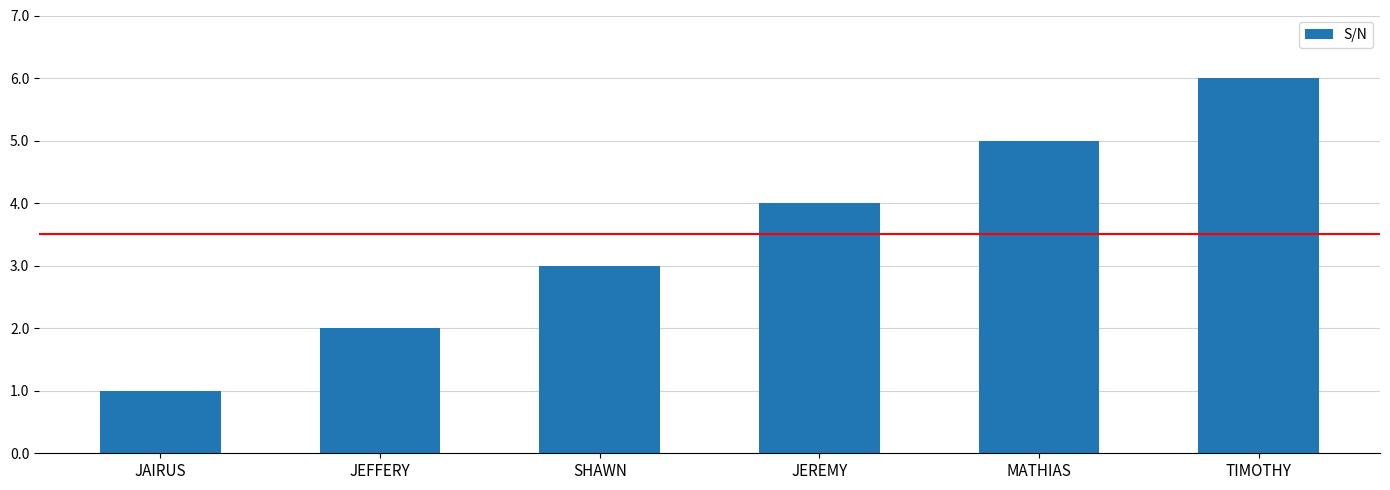

List the labels in order of value, largest first.

TIMOTHY, MATHIAS, JEREMY, SHAWN, JEFFERY, JAIRUS